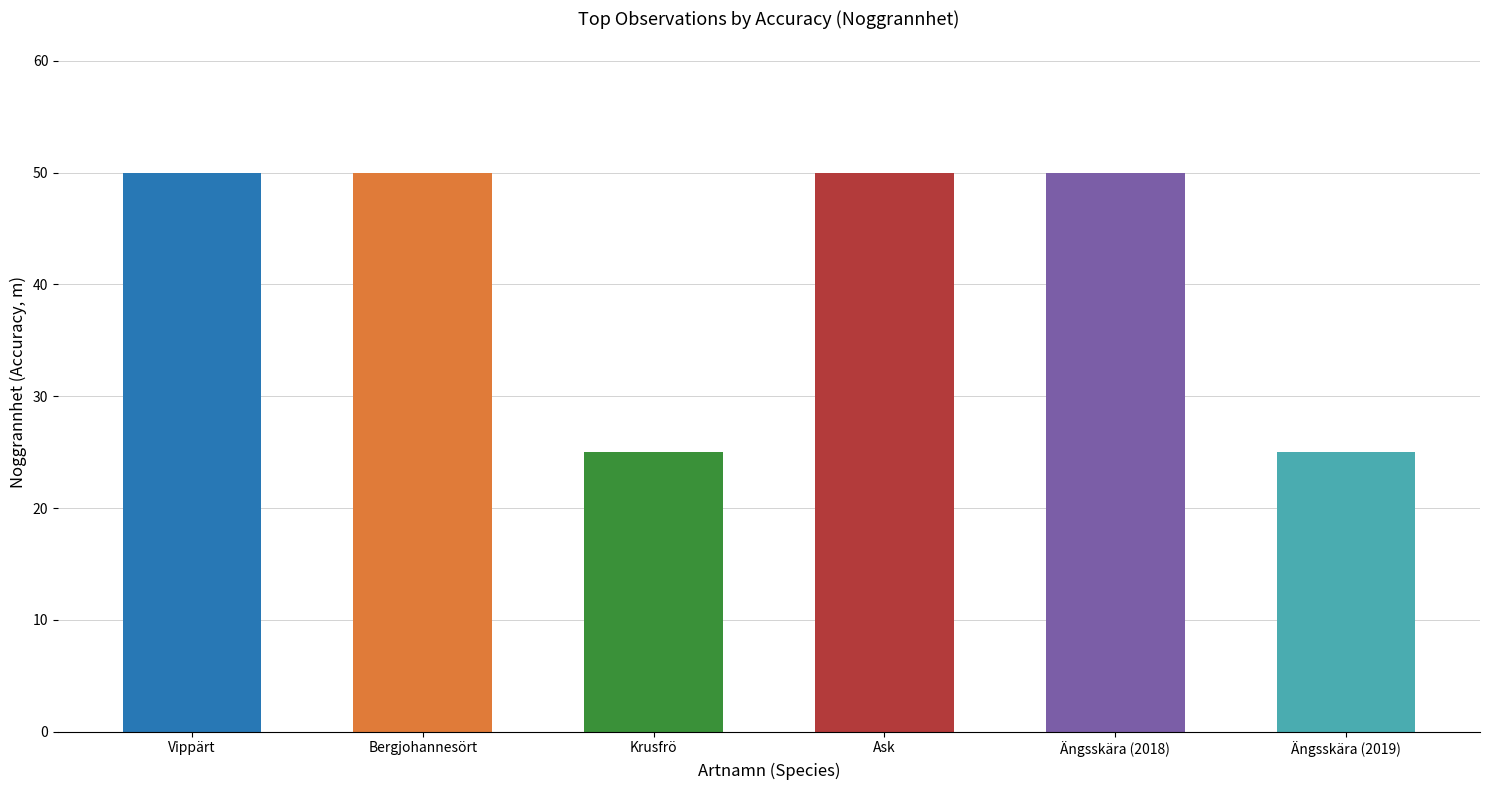

Reading left to right, list all the values displayed in this chart.

50	50	25	50	50	25